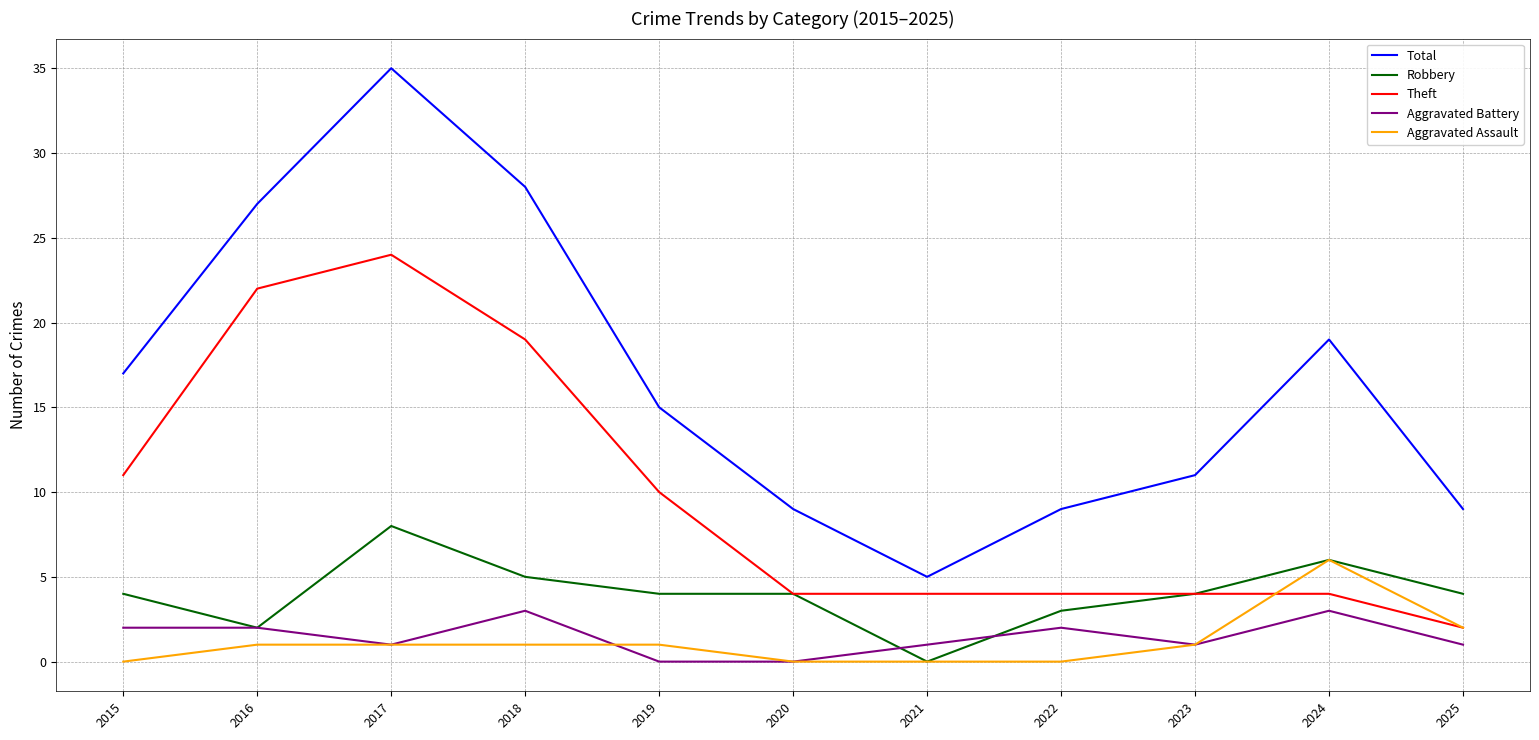

Reading left to right, extract all data points from this chart.

Total: 17	27	35	28	15	9	5	9	11	19	9
Robbery: 4	2	8	5	4	4	0	3	4	6	4
Theft: 11	22	24	19	10	4	4	4	4	4	2
Aggravated Battery: 2	2	1	3	0	0	1	2	1	3	1
Aggravated Assault: 0	1	1	1	1	0	0	0	1	6	2